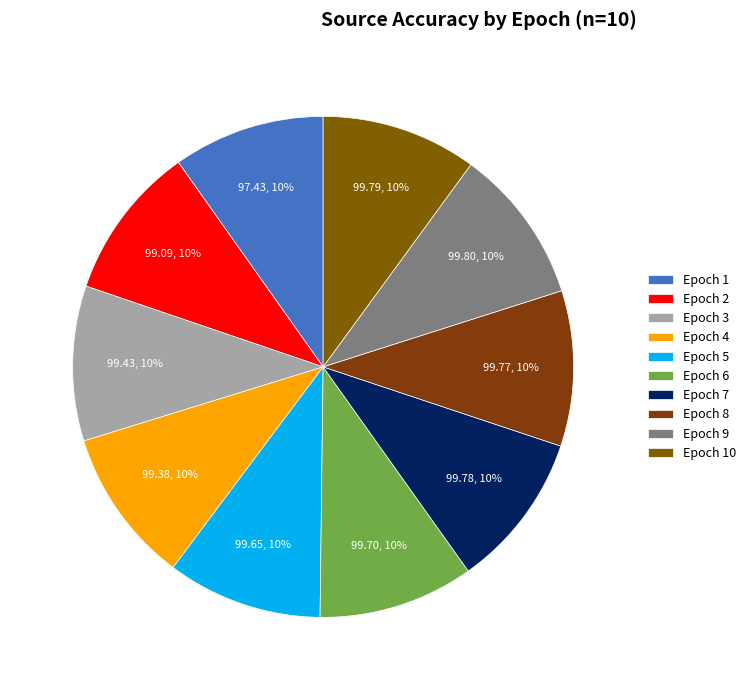

How many segments does this pie chart have?

10